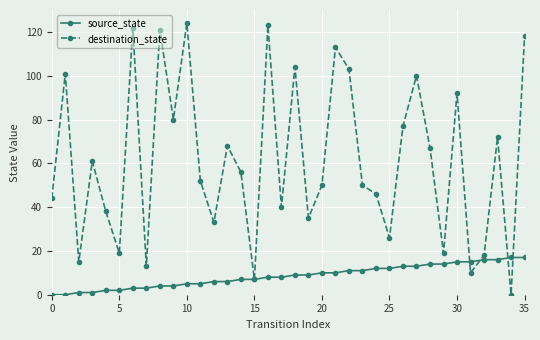

At how many categories does at least one series exceed 110?

6